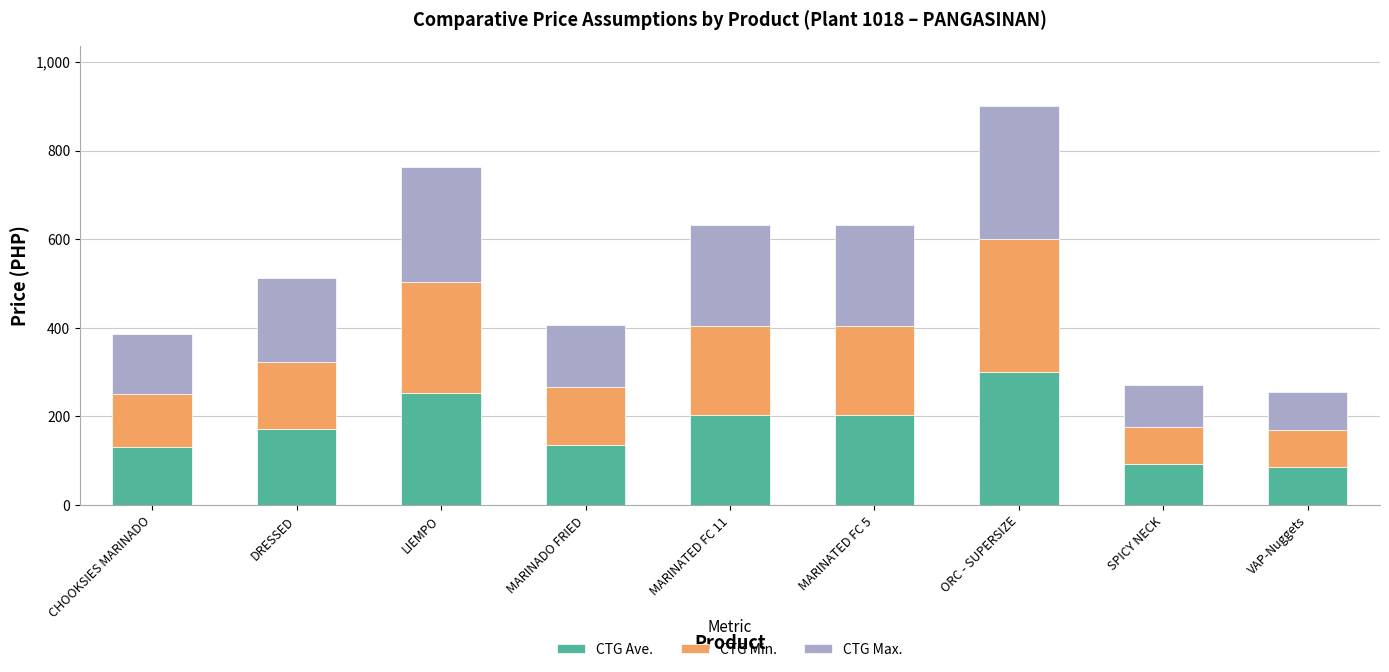

What is the total value across all series at MARINATED FC 5?

633.2